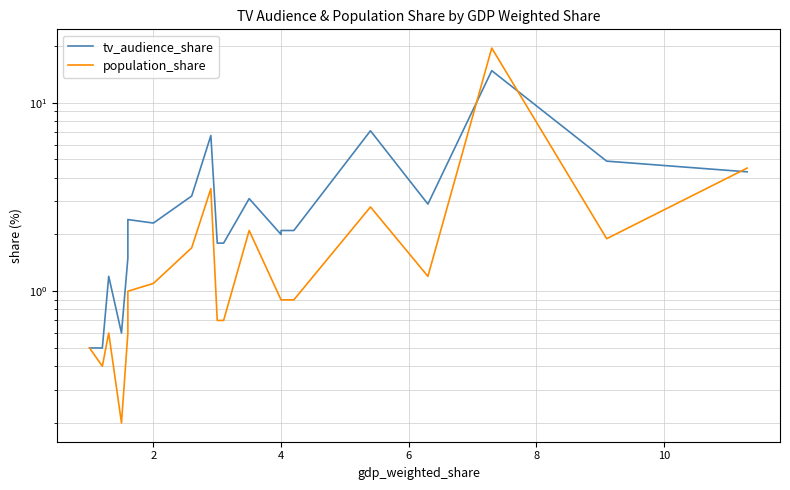

Count the number of categories in the chart.

20